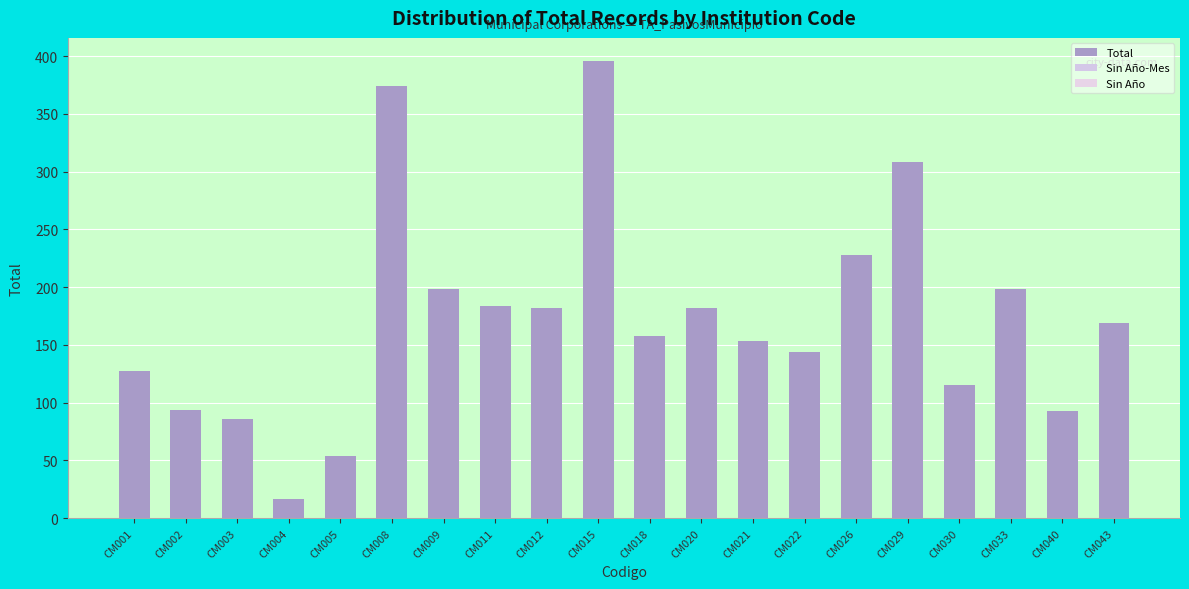

Are the bars horizontal?

No